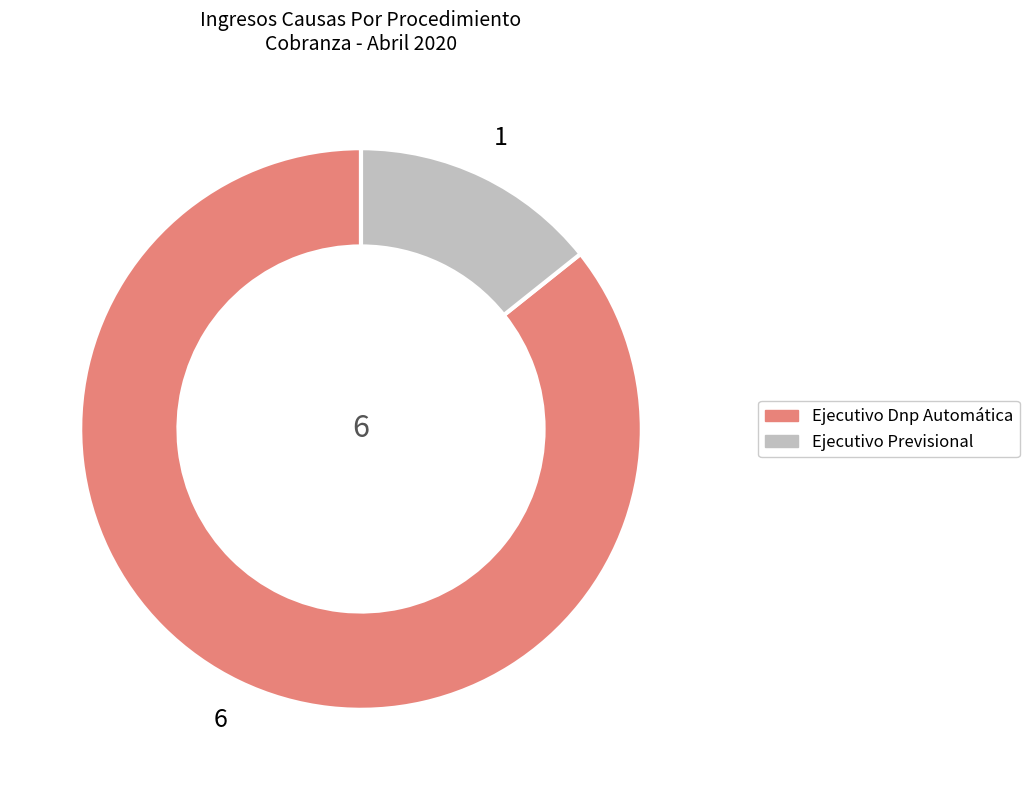

What is the ratio of the value at Ejecutivo Previsional to the value at Ejecutivo Dnp Automática?

0.2